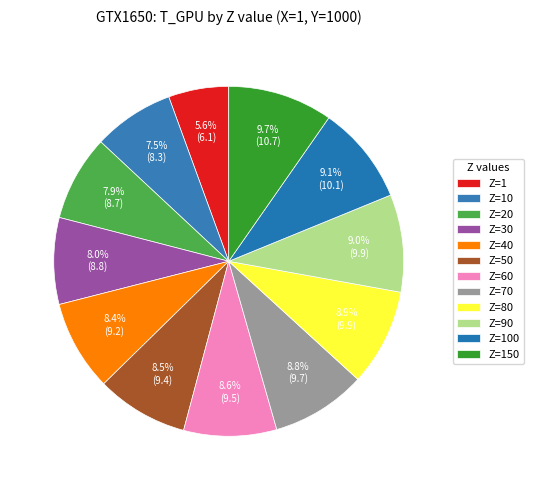

Count the number of slices in the pie.

12